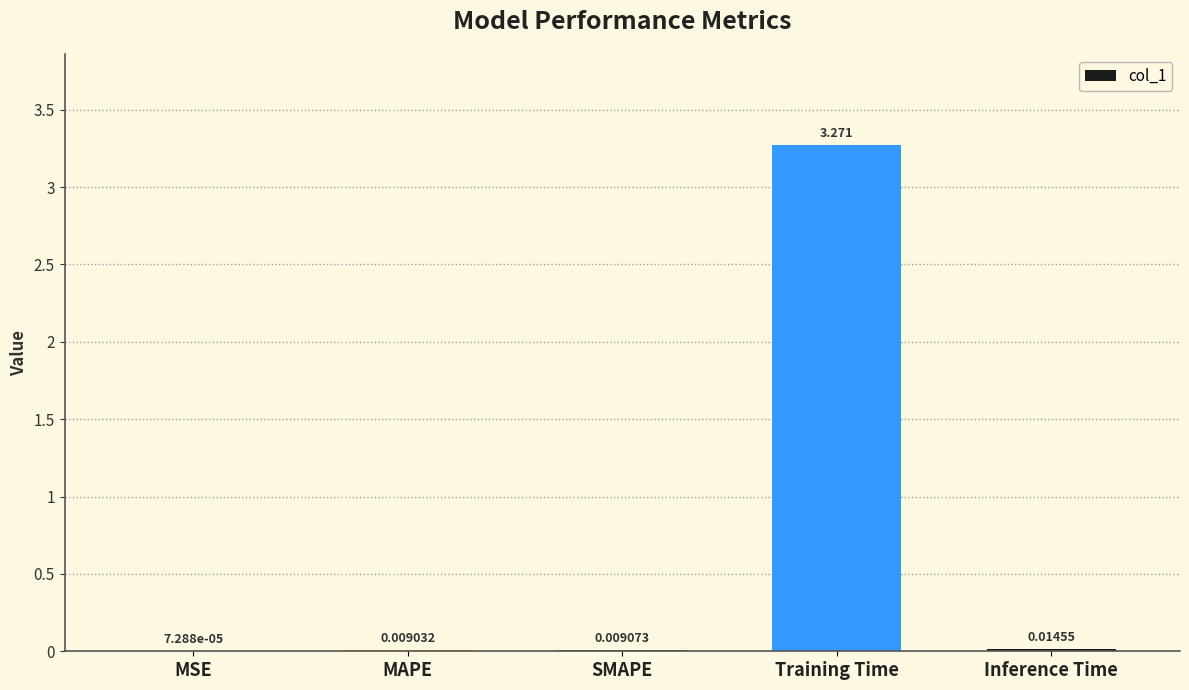

Between MAPE and MSE, which is larger?

MAPE